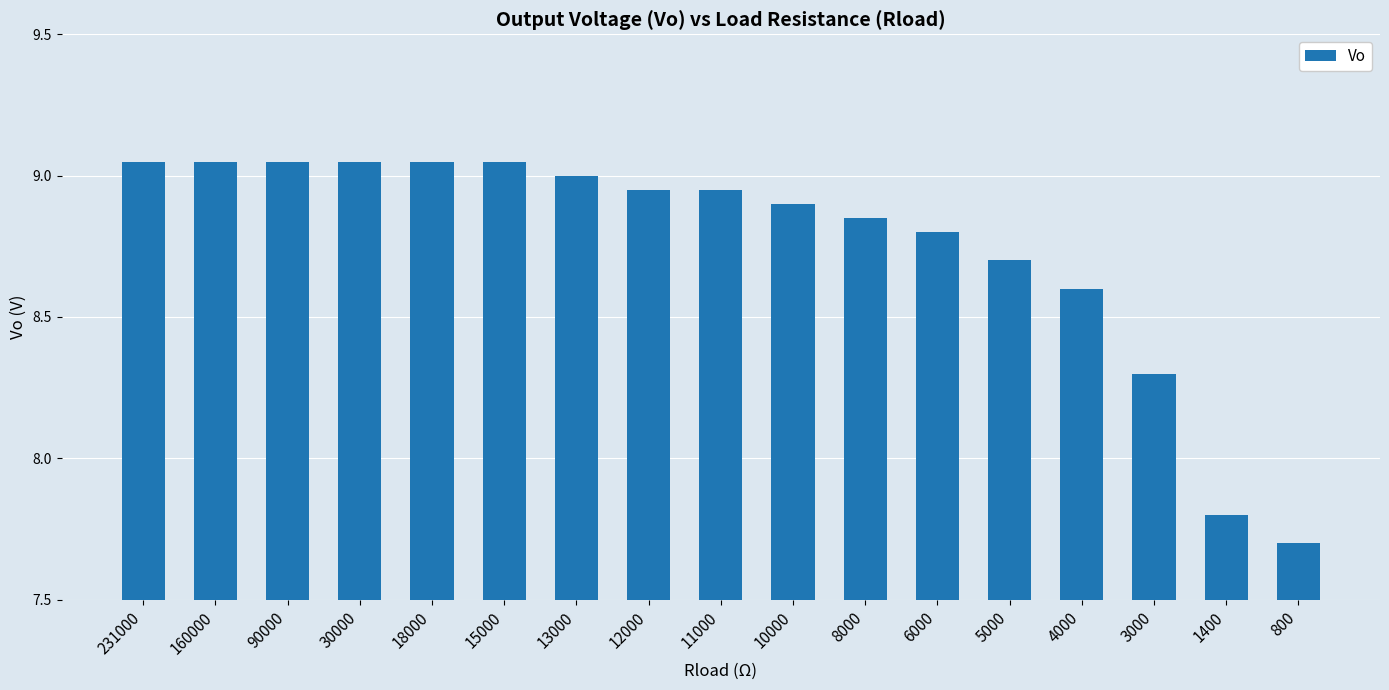

What is the sum of the values at 10000 and 6000?

17.7